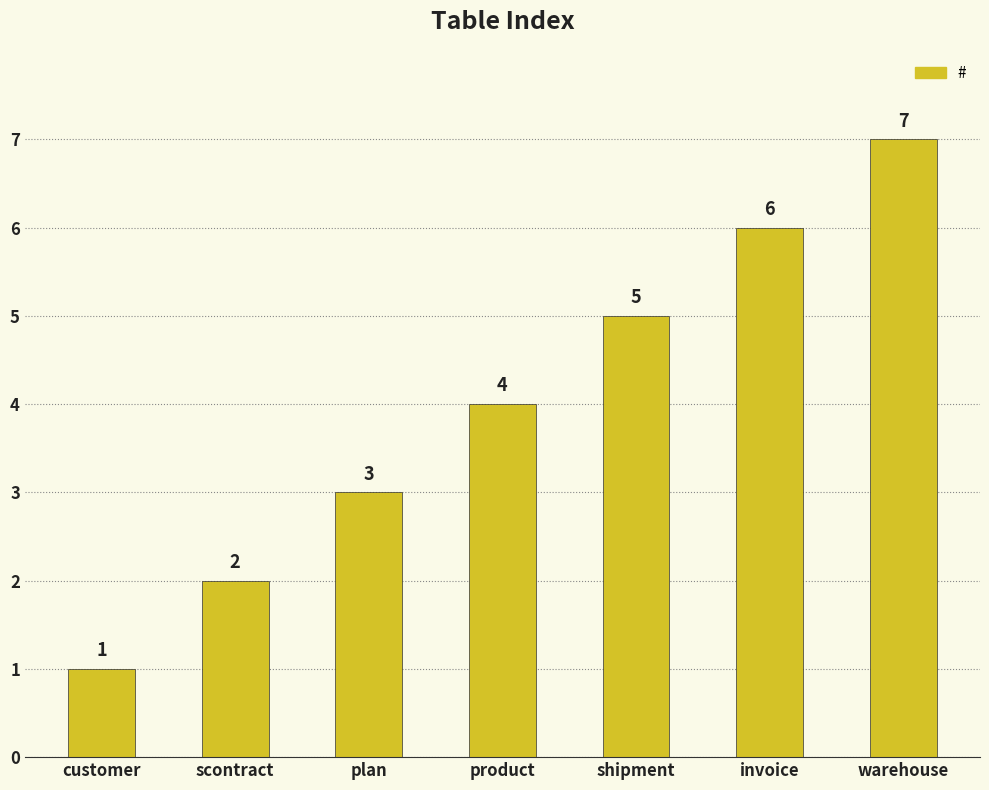

Is it true that the value at customer is 1?

True